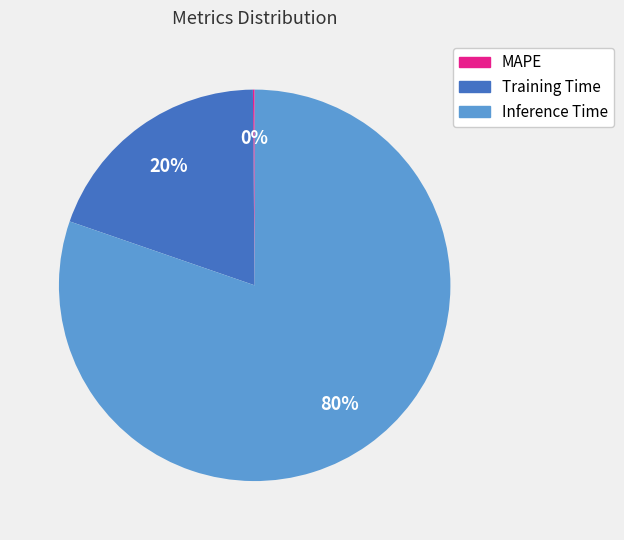

Between Training Time and Inference Time, which is larger?

Inference Time